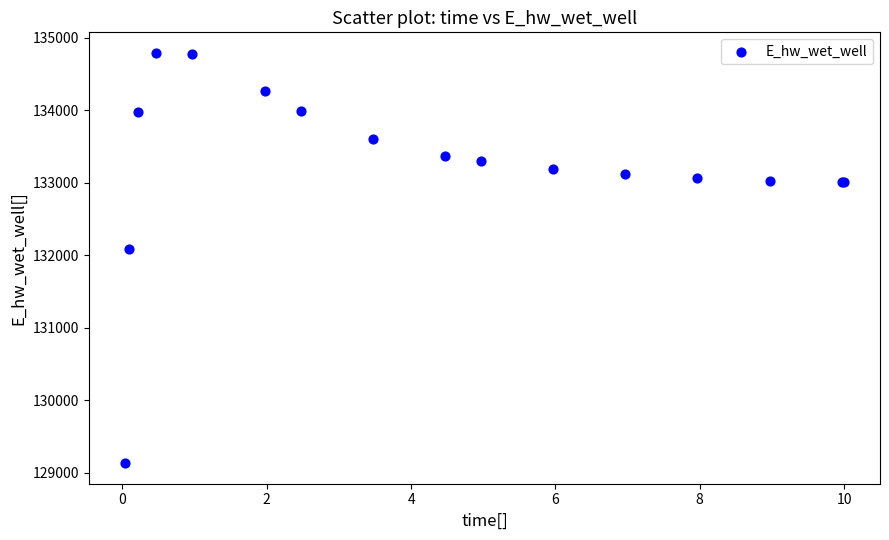

What Y value in the scatter plot is closest to 131962?

132086.4